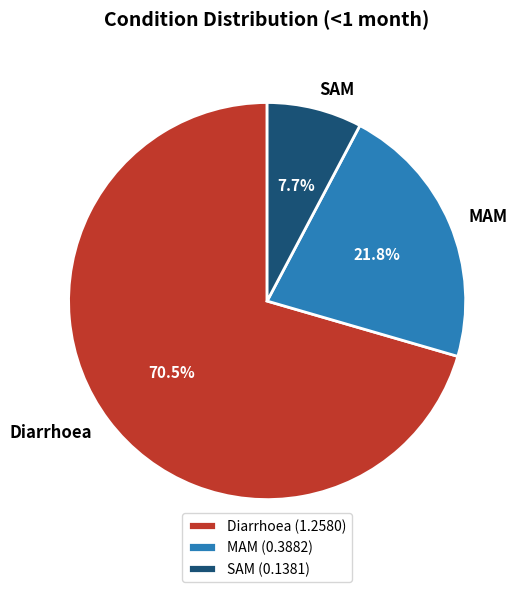

To the nearest percent, what portion does MAM represent?

22%